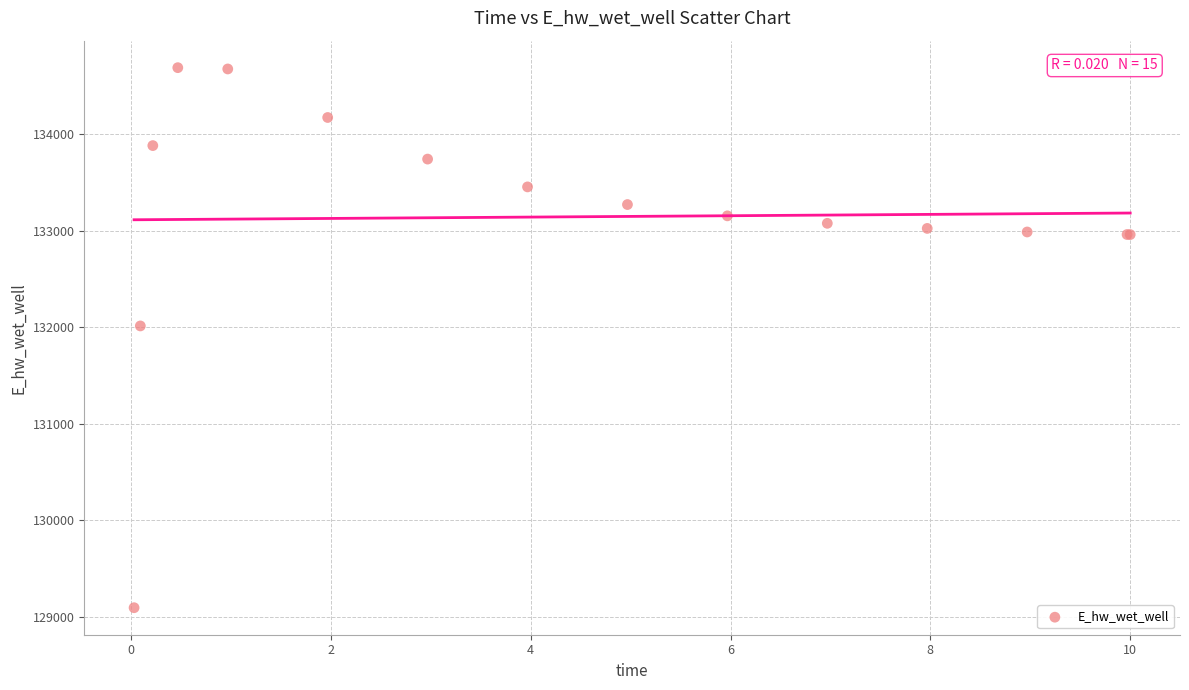

What Y value in the scatter plot is closest to 131891?

132013.3